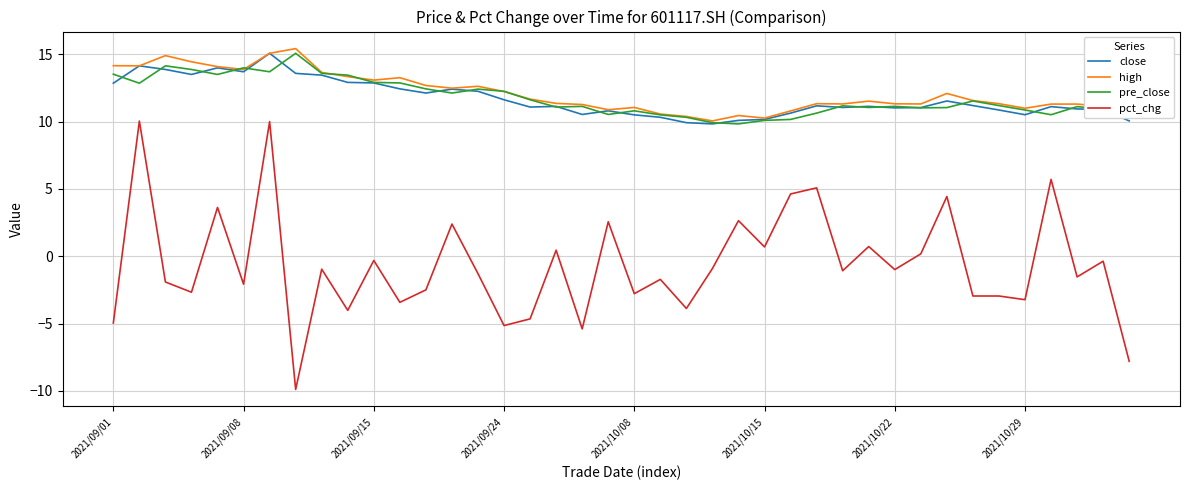

What are all the series names shown in the legend?

close, high, pre_close, pct_chg